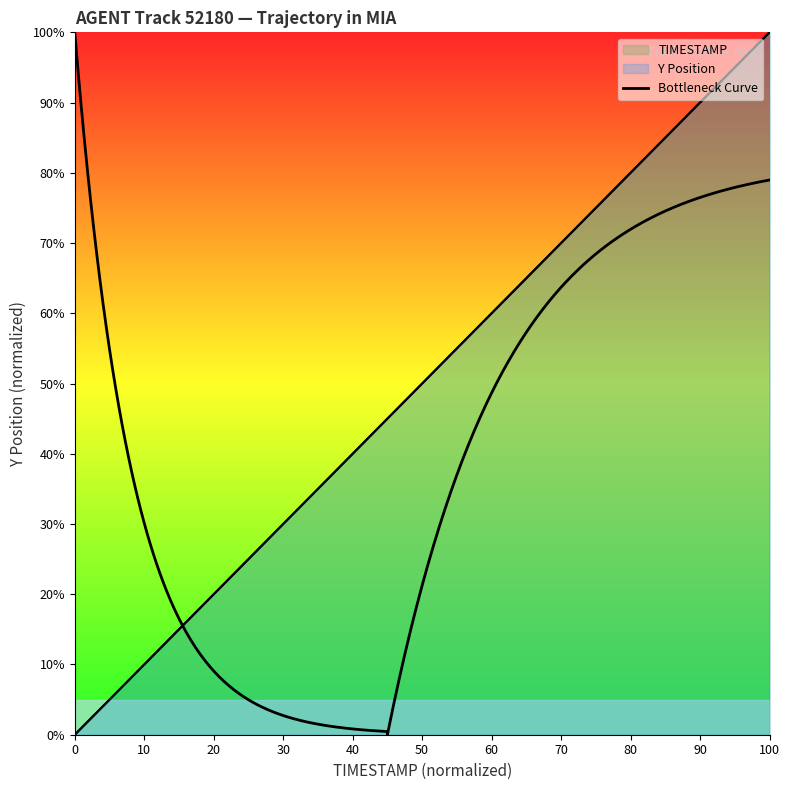

How many data points does each series have?

20